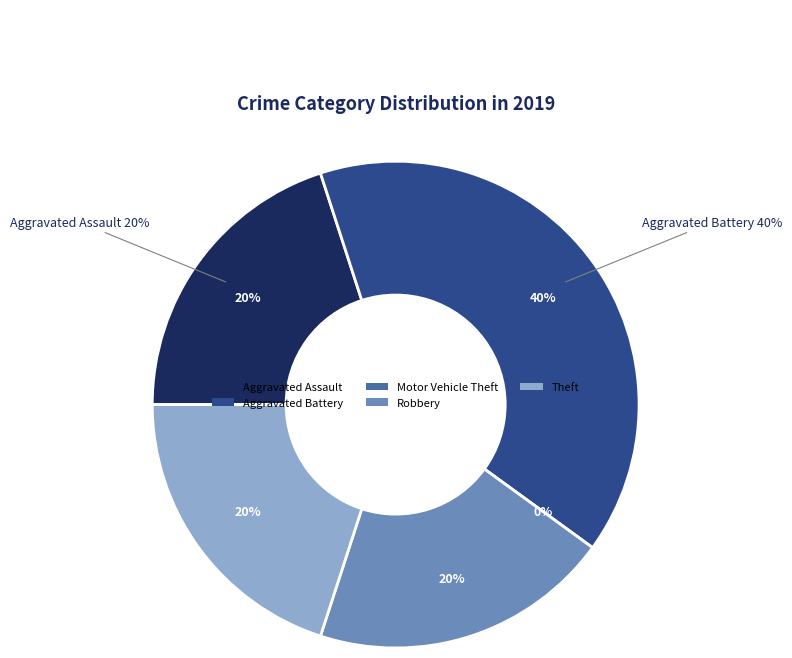

To the nearest percent, what is the difference between the largest and smallest slice percentages?

40%